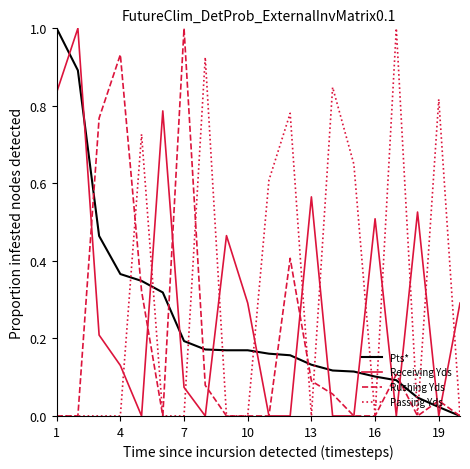

What is the greatest value displayed?

1.0